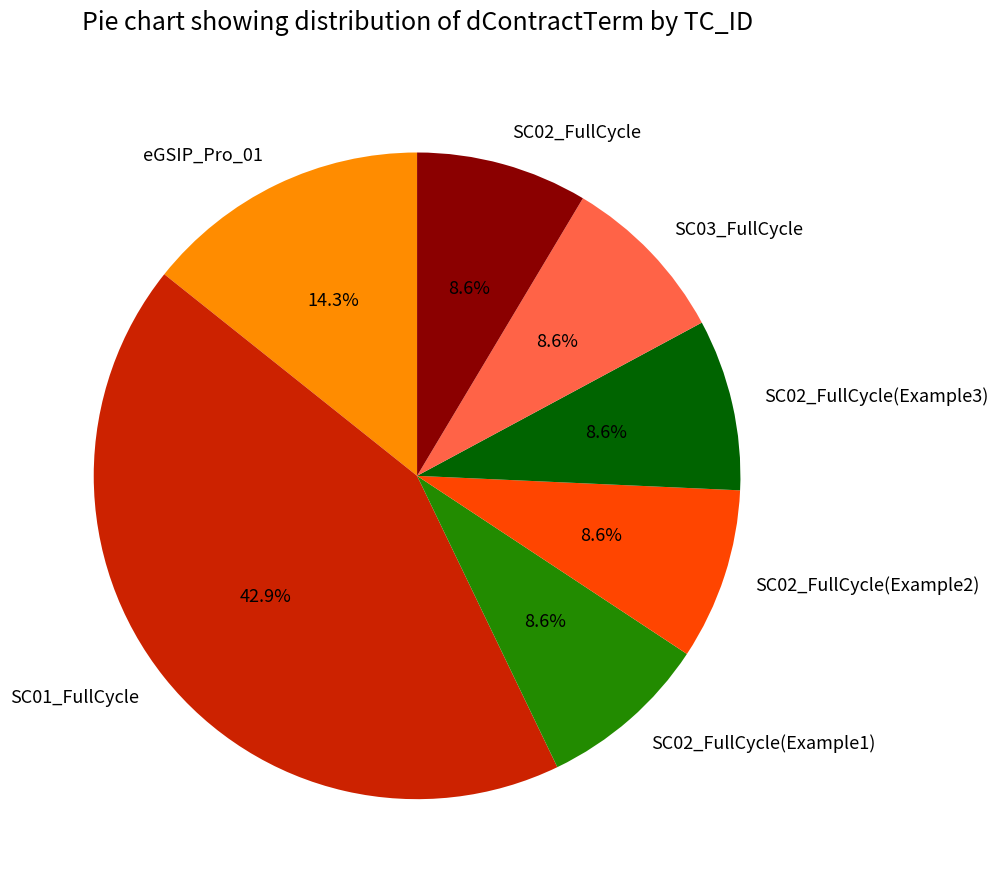

To the nearest percent, what portion does SC03_FullCycle represent?

9%